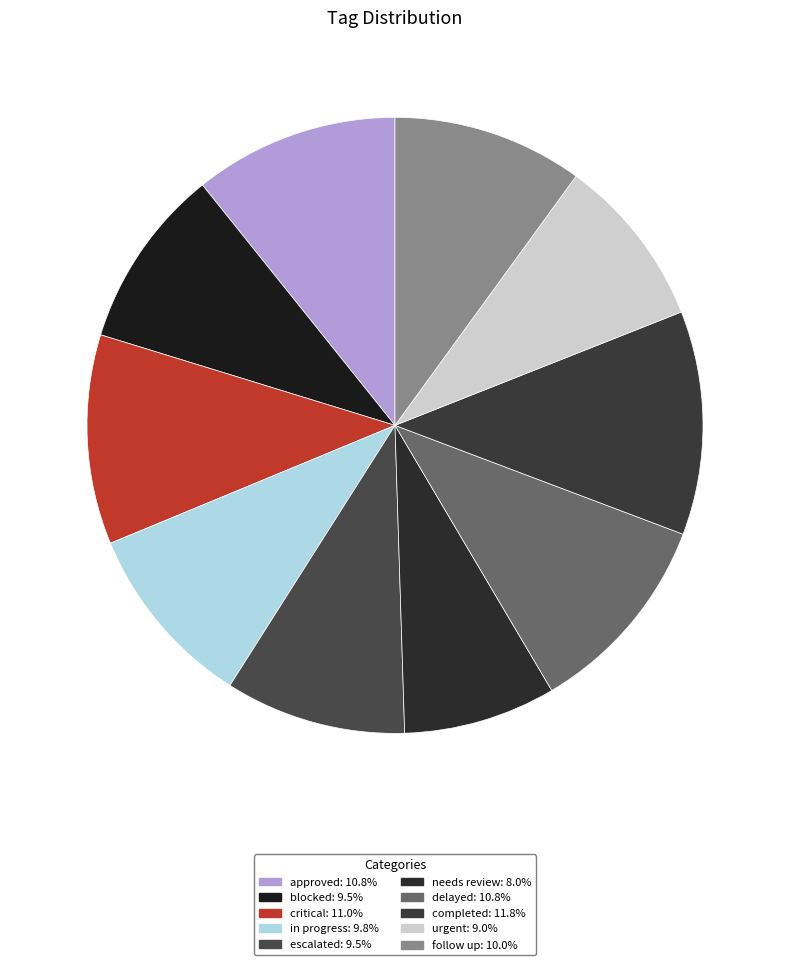

Combined, do blocked and needs review account for over 50%?

No